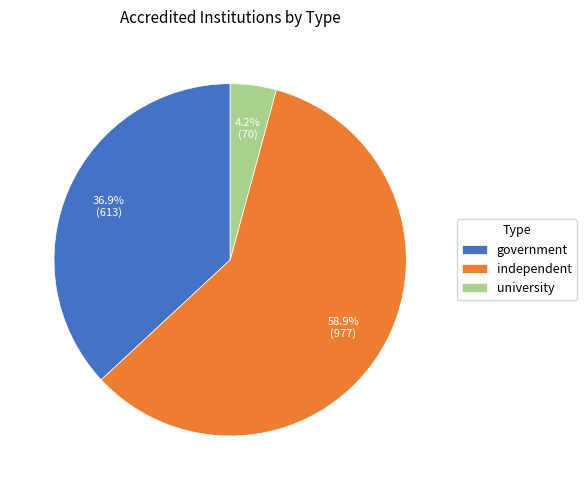

How many slices are in this pie chart?

3